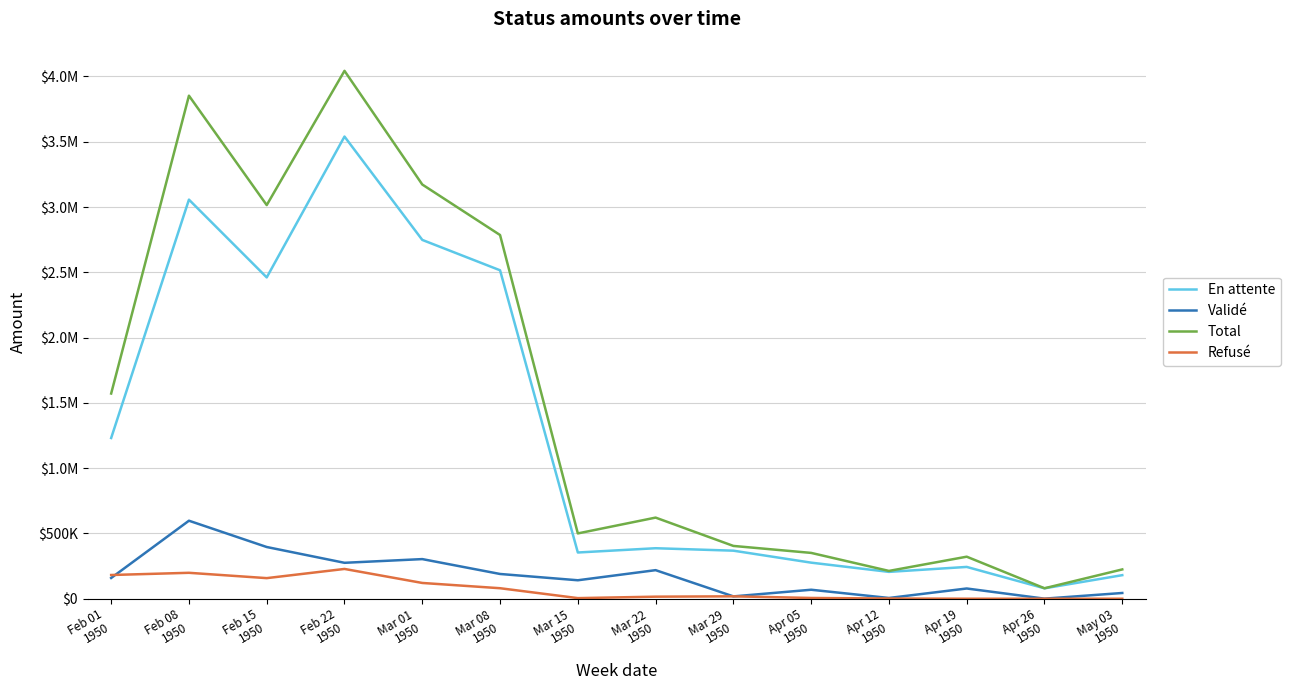

What is the sum of the En attente values at Apr 26
1950 and Apr 12
1950?

285256.4